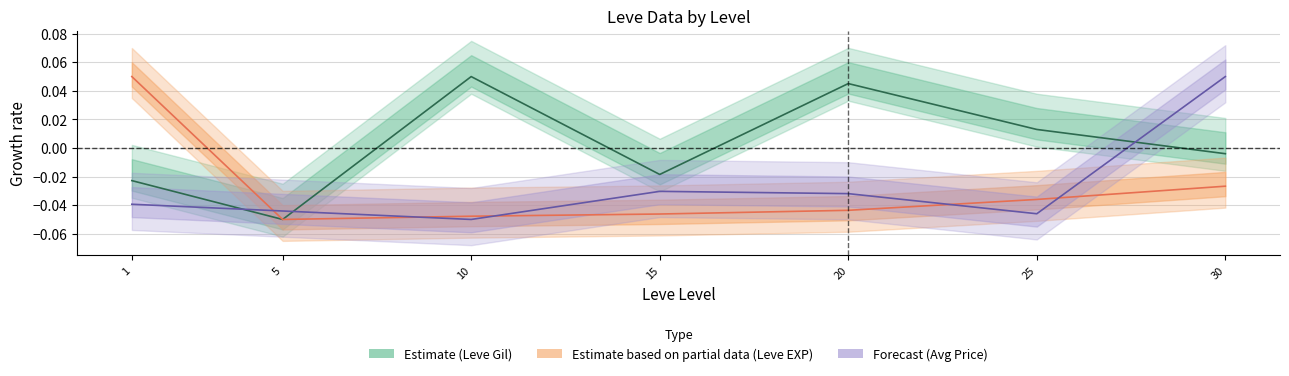

How many data points does each series have?

7